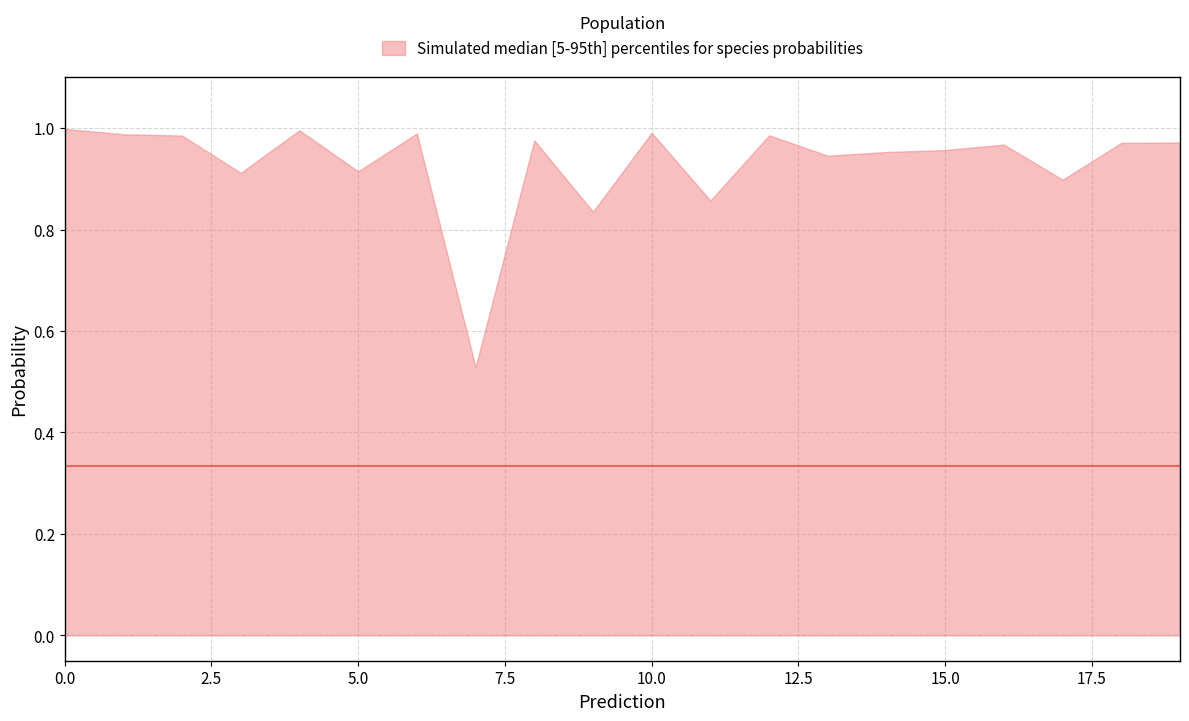

Is it true that the value at 0.0 is 1.3?

False